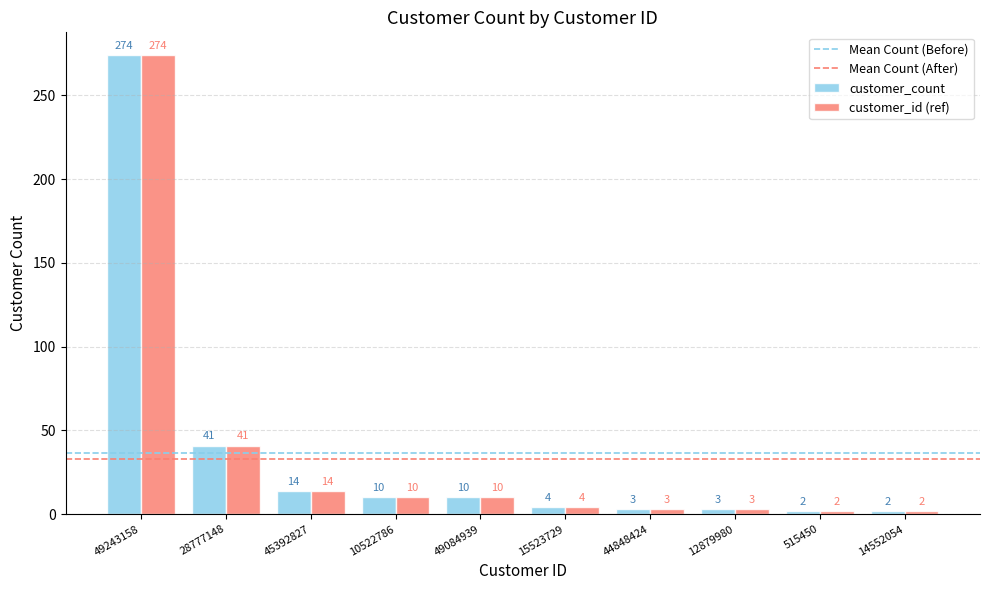

Are the bars grouped side by side (vs. stacked)?

Yes